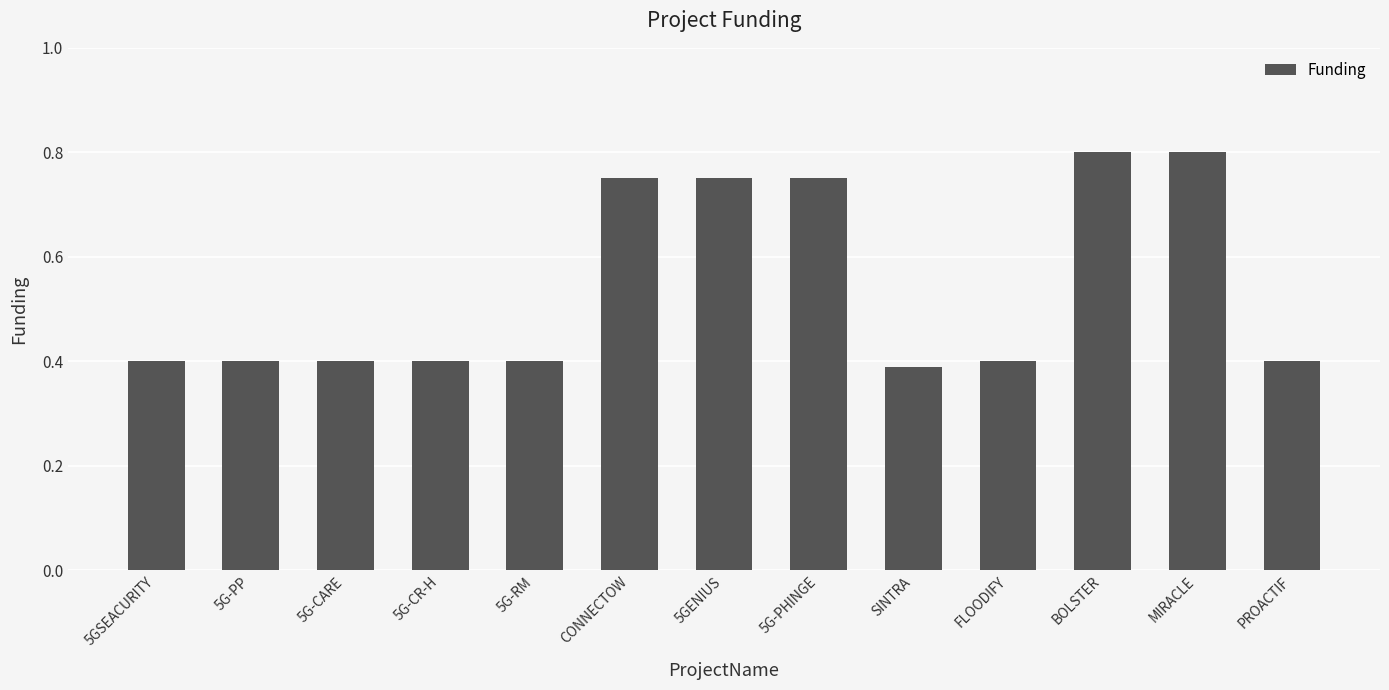

What is the sum of all values?

7.0